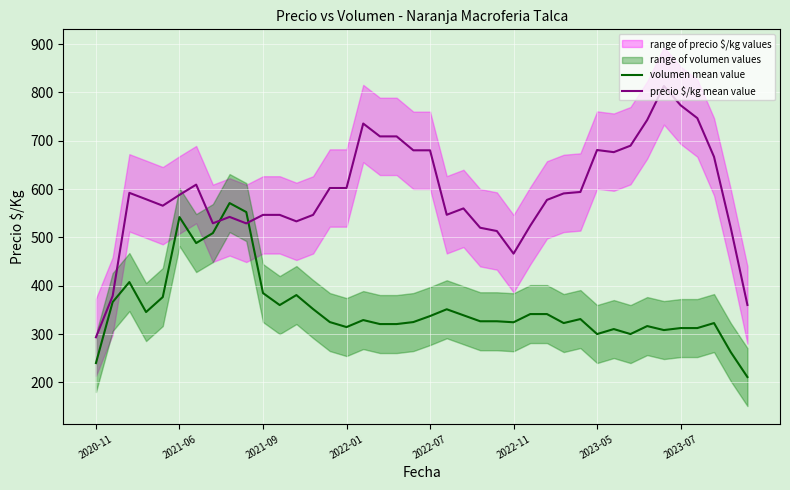

What is the sum of all precio $/kg mean value values?

23662.2